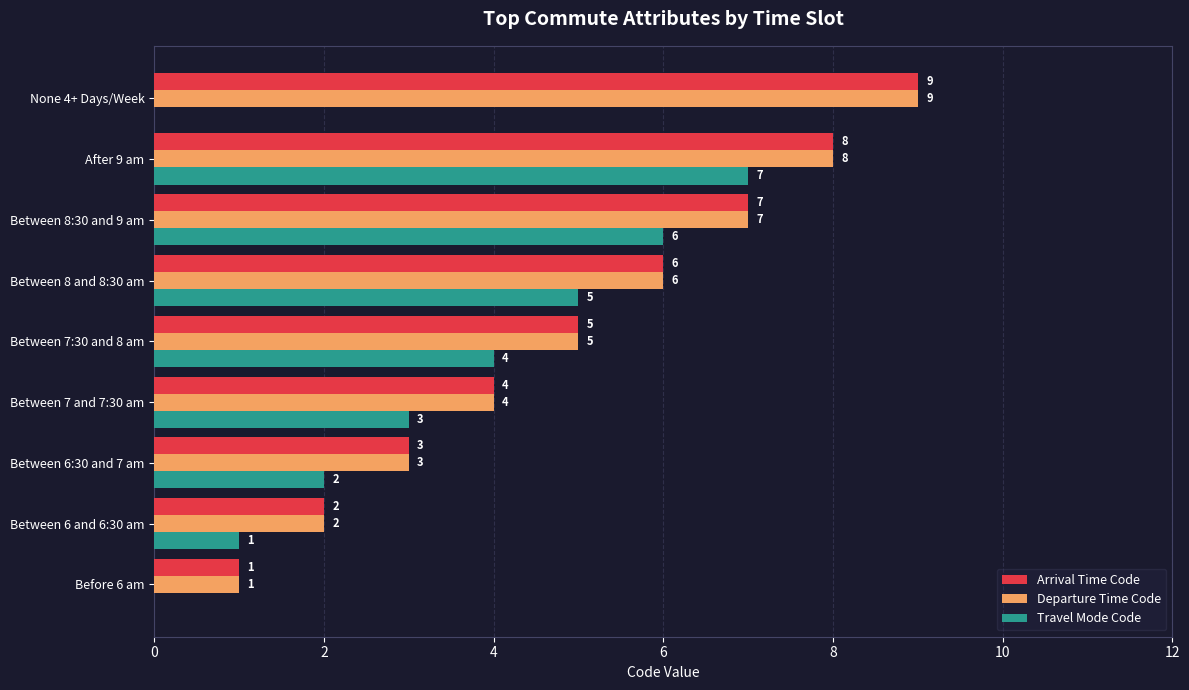

What is the sum of all Arrival Time Code values?

45